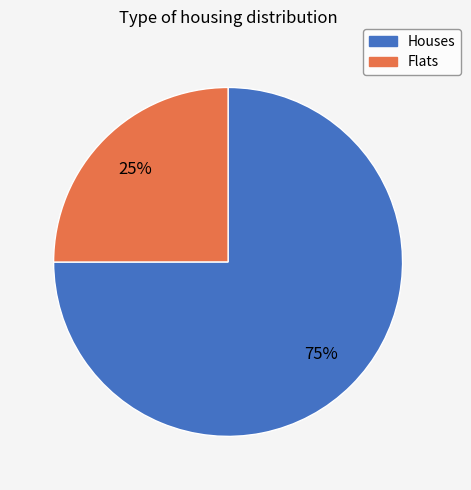

To the nearest percent, what is the difference between the largest and smallest slice percentages?

50%